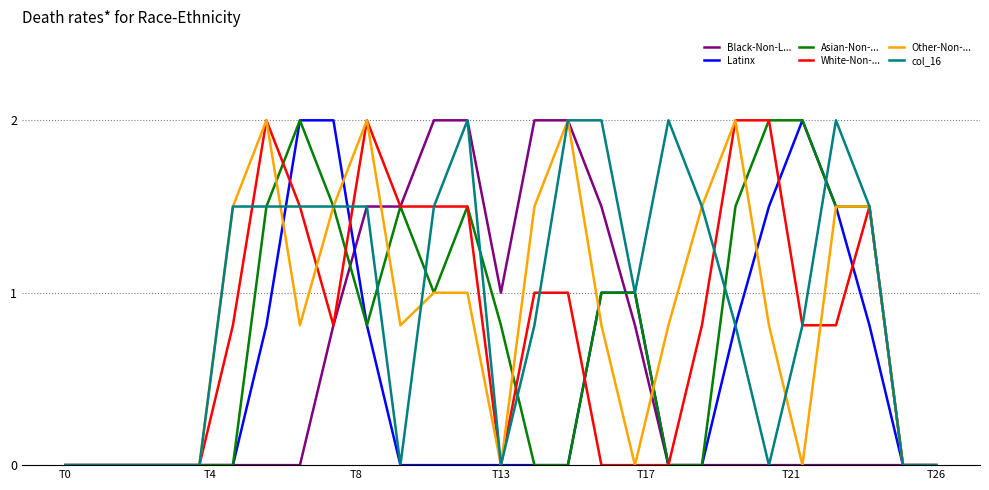

What is the difference between the second highest and second lowest values in the Latinx series?

2.0